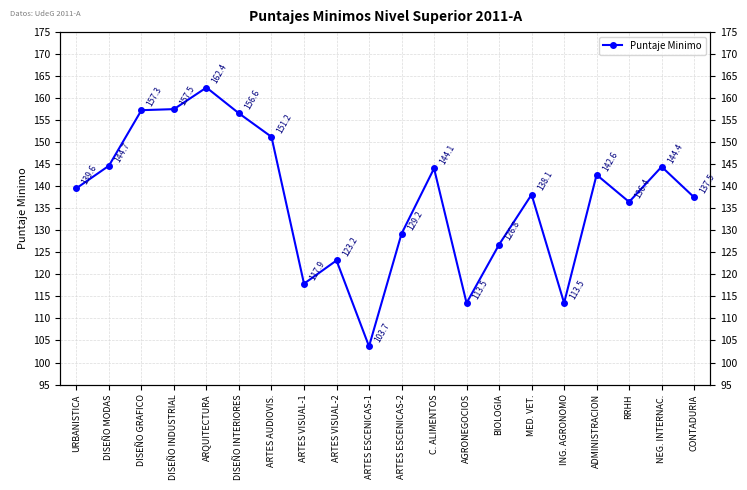

How many distinct data groups are displayed?

1